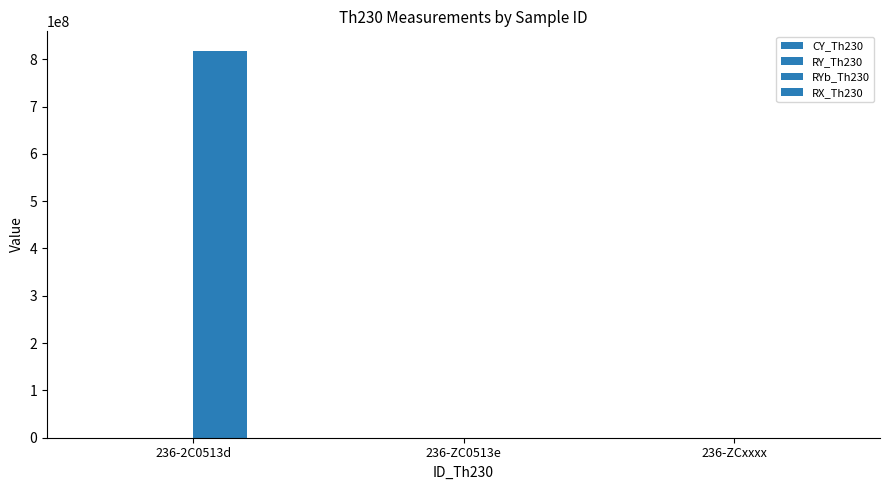

Rank the categories by CY_Th230 value from highest to lowest.

236-ZC0513e, 236-2C0513d, 236-ZCxxxx